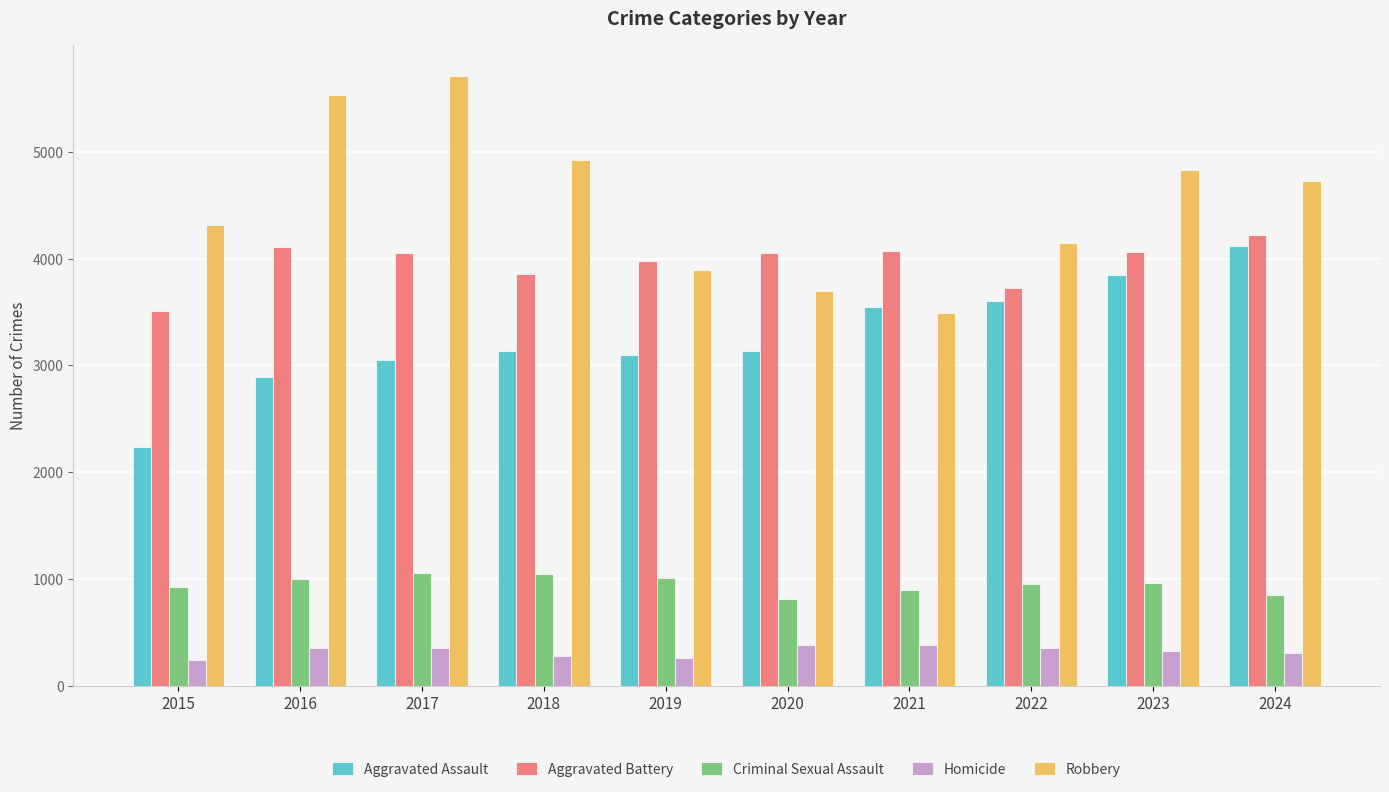

At which label does Robbery first exceed 4729?

2016